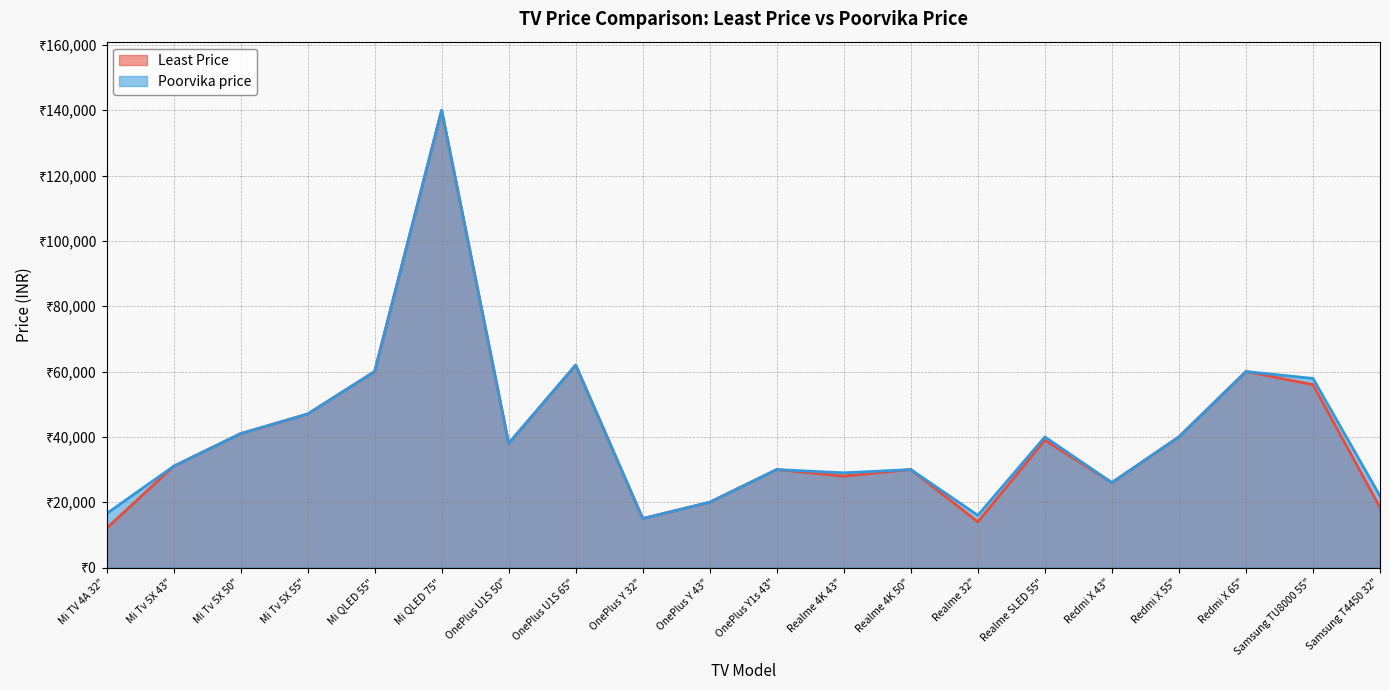

How many lines are shown in the chart?

2